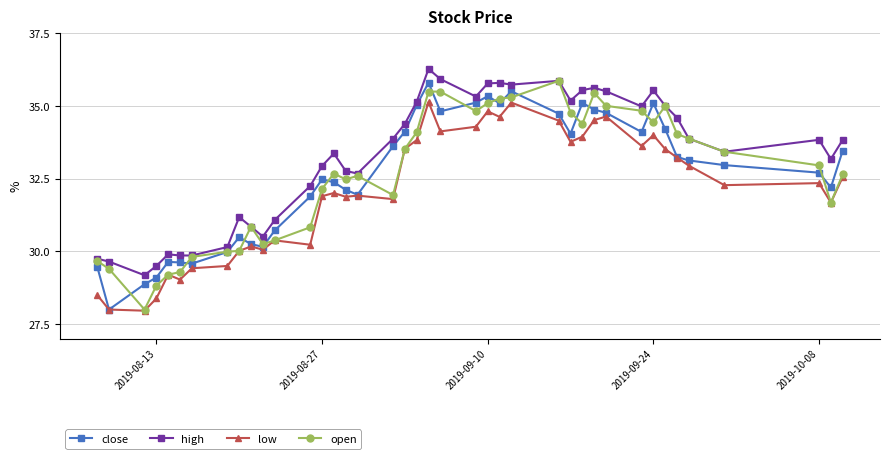

True or false: high and low cross at least once.

False